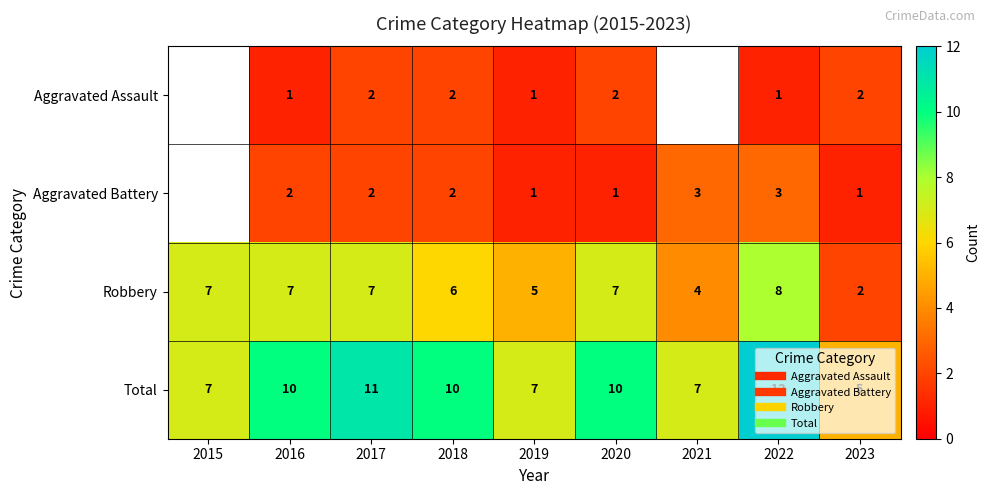

The value of Aggravated Assault at 2019 is 1.0. True or false?

True